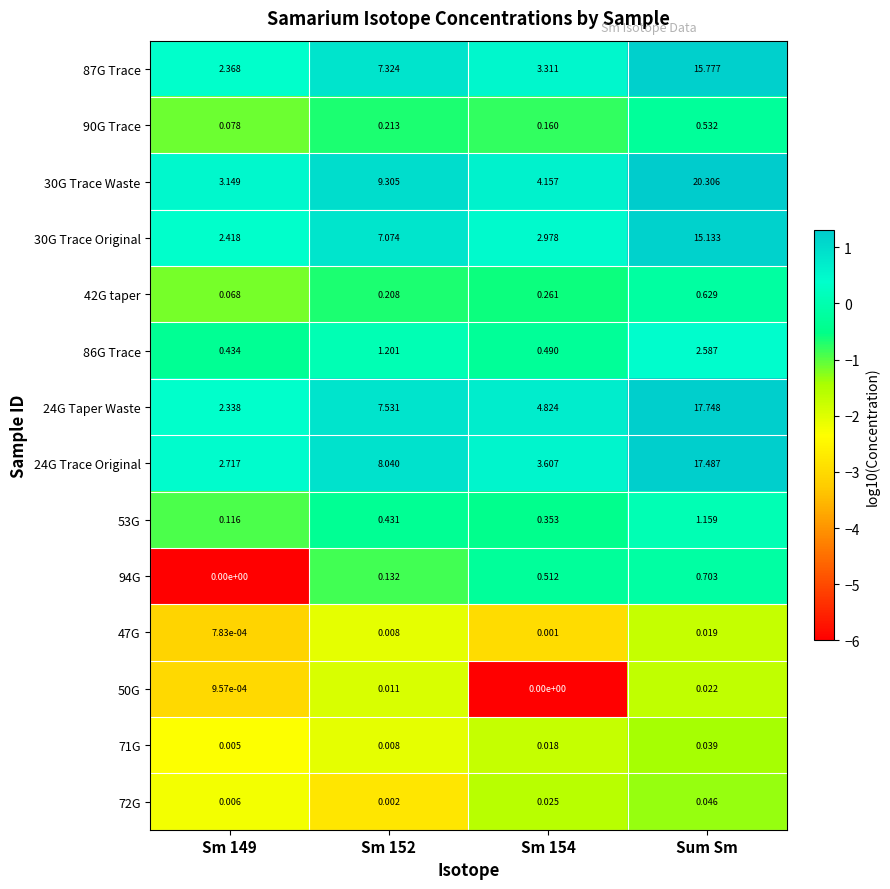

Which series has the largest range (max minus min)?

30G Trace Waste